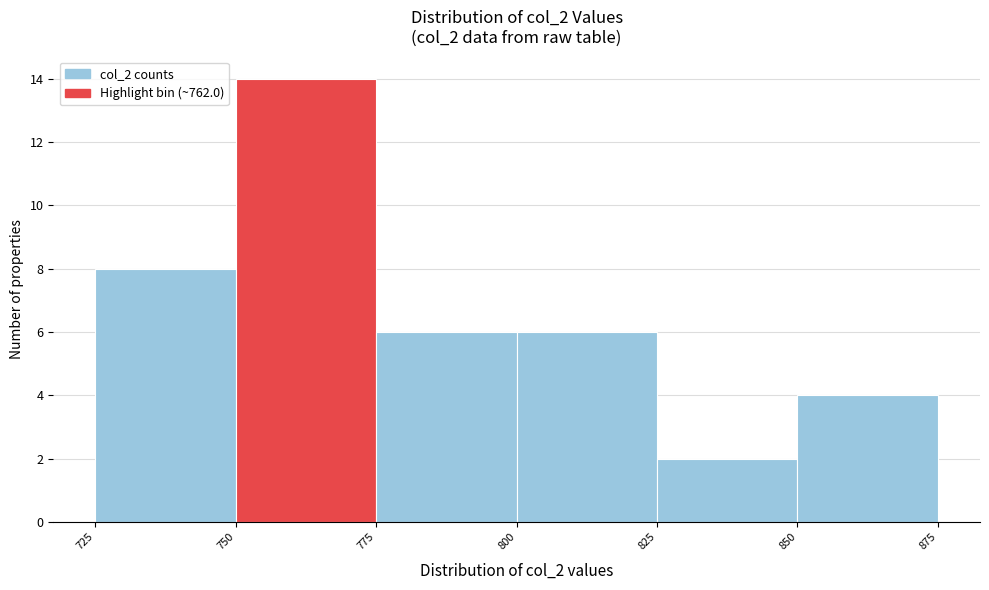

Reading left to right, transcribe this chart: for each bar, give the range it covers on the x-axis and its height. The values are not printed on the chart, so give them approximately, as read against the axis.

725 to 750: 8
750 to 775: 14
775 to 800: 6
800 to 825: 6
825 to 850: 2
850 to 875: 4